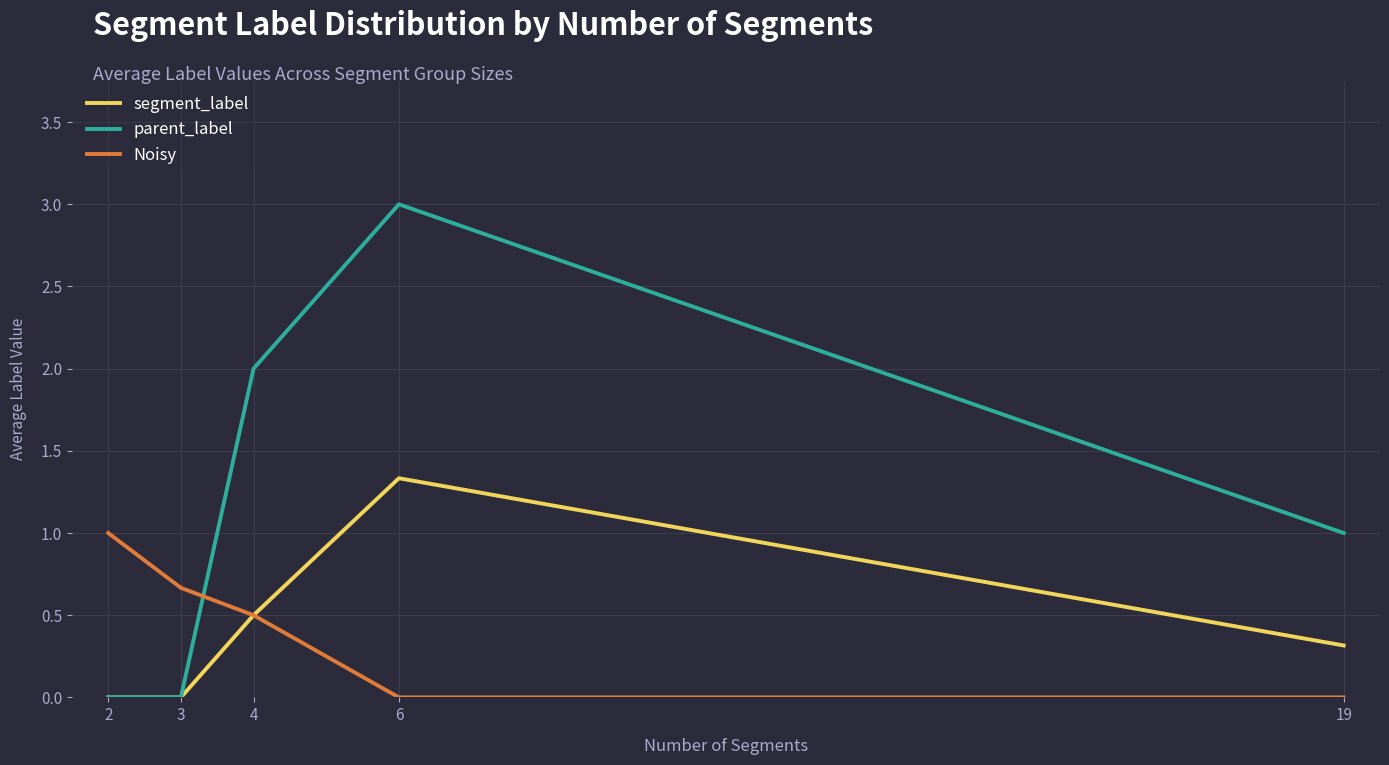

After their last crossing, which series has the higher values: Noisy or parent_label?

parent_label